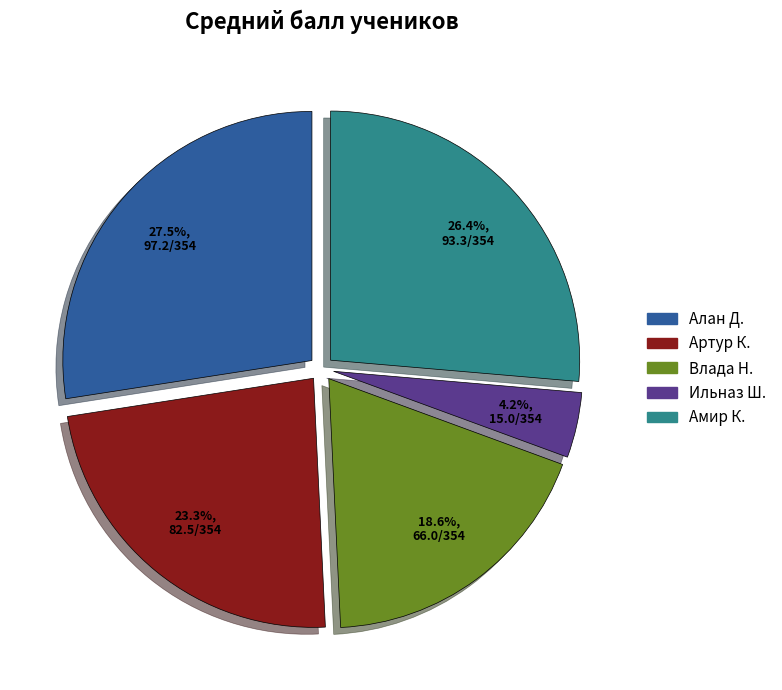

Which category has the smallest portion of the pie?

Ильназ Ш.